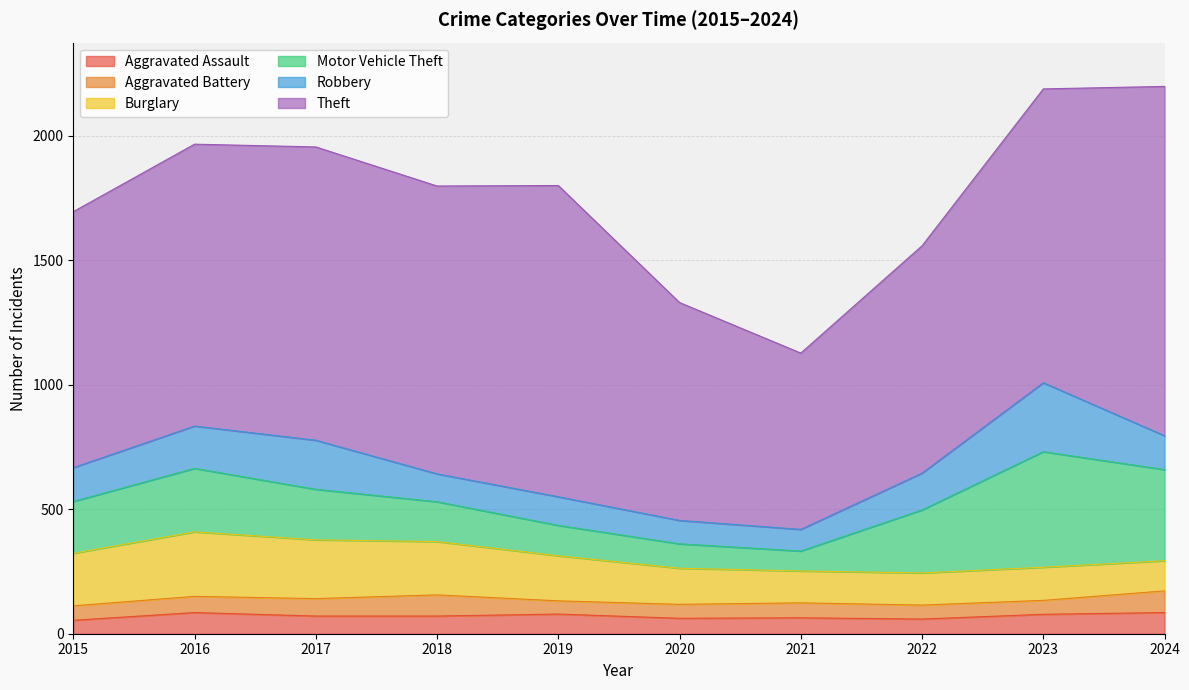

True or false: Motor Vehicle Theft and Aggravated Battery cross at least once.

False